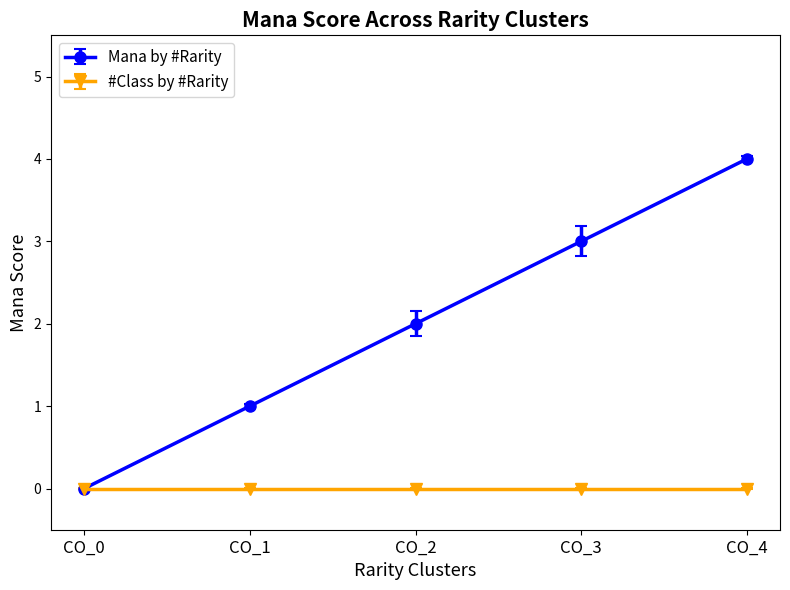

What is the value of the Mana by #Rarity point at the 5th from the left?

4